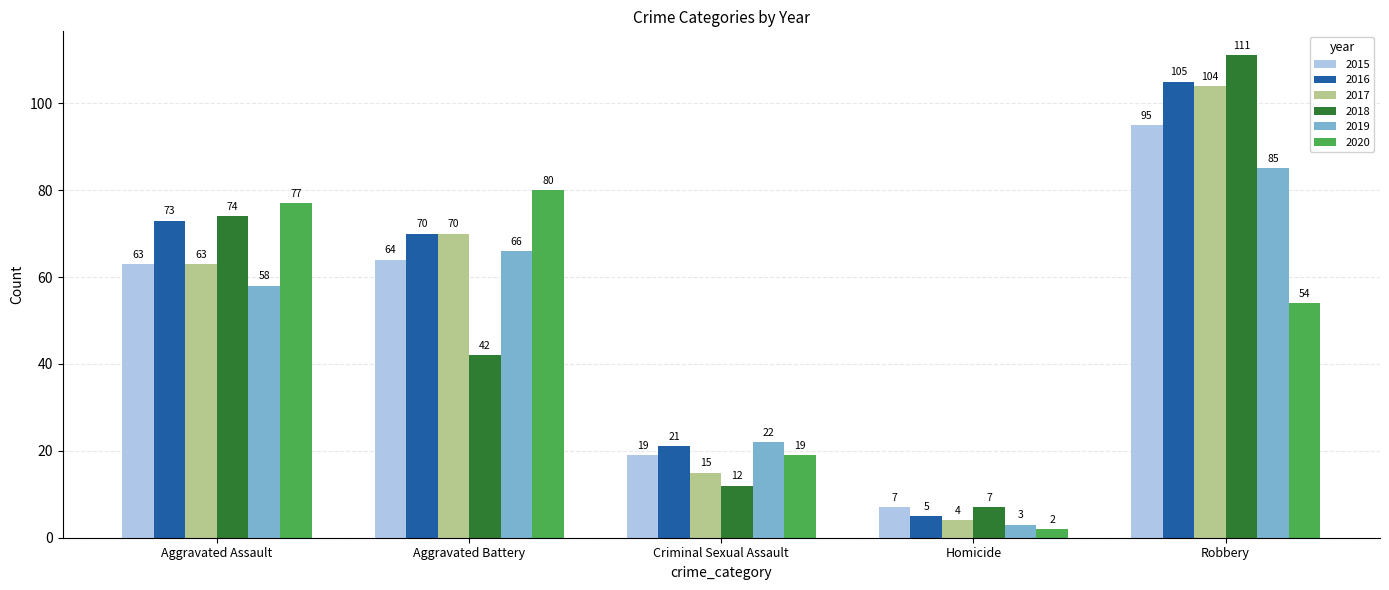

Is the value of 2020 at Robbery greater than the value of 2016 at Criminal Sexual Assault?

Yes